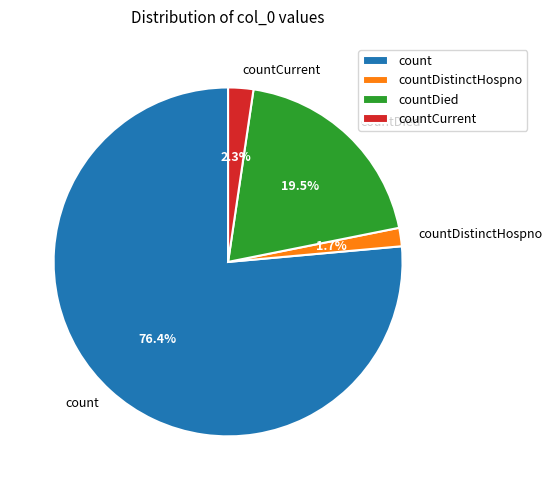

Rank the categories by value from lowest to highest.

countDistinctHospno, countCurrent, countDied, count